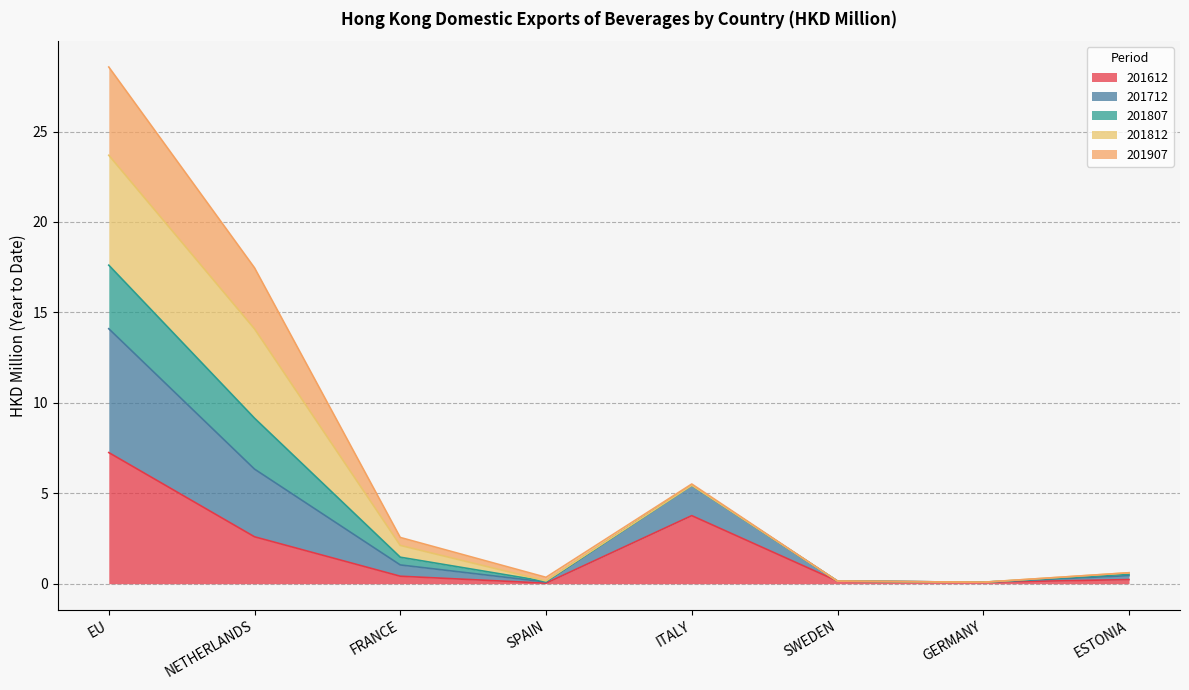

What is the approximate value of 201612 at NETHERLANDS?

2.6